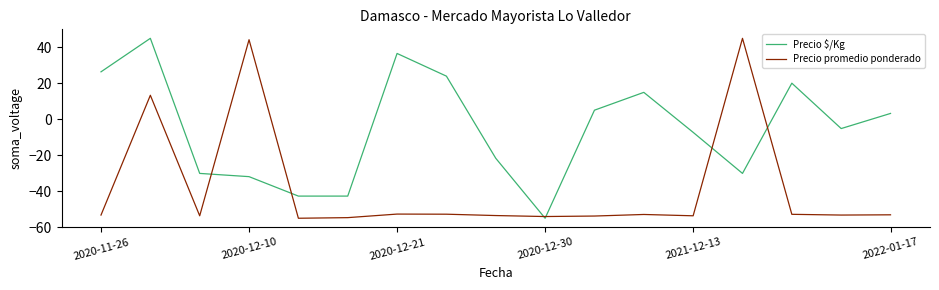

Rank the series by their average value, from highest to lowest.

Precio $/Kg, Precio promedio ponderado